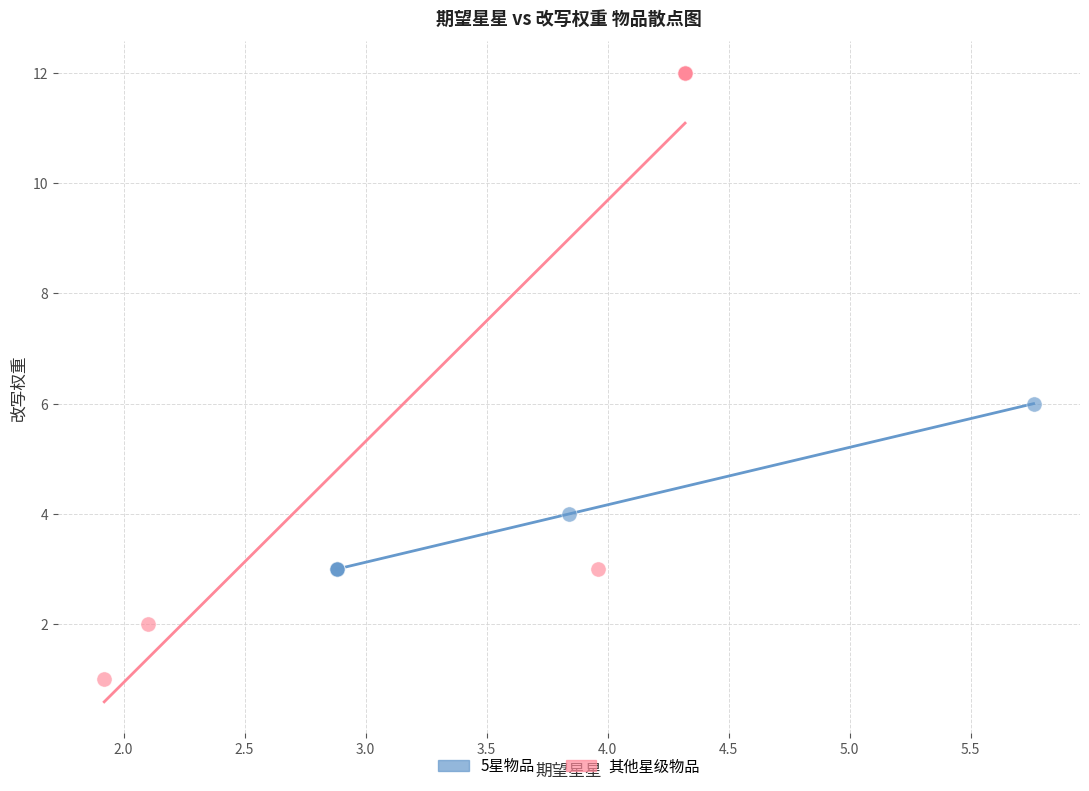

Which series has the widest spread of Y values?

其他星级物品